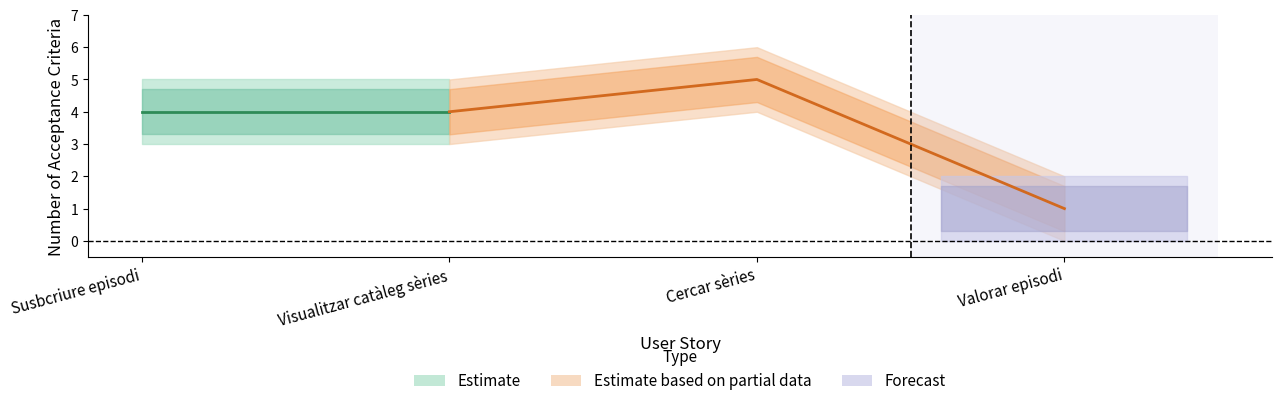

What value does the Acceptance Criteria Upper series have at Valorar episodi?

2